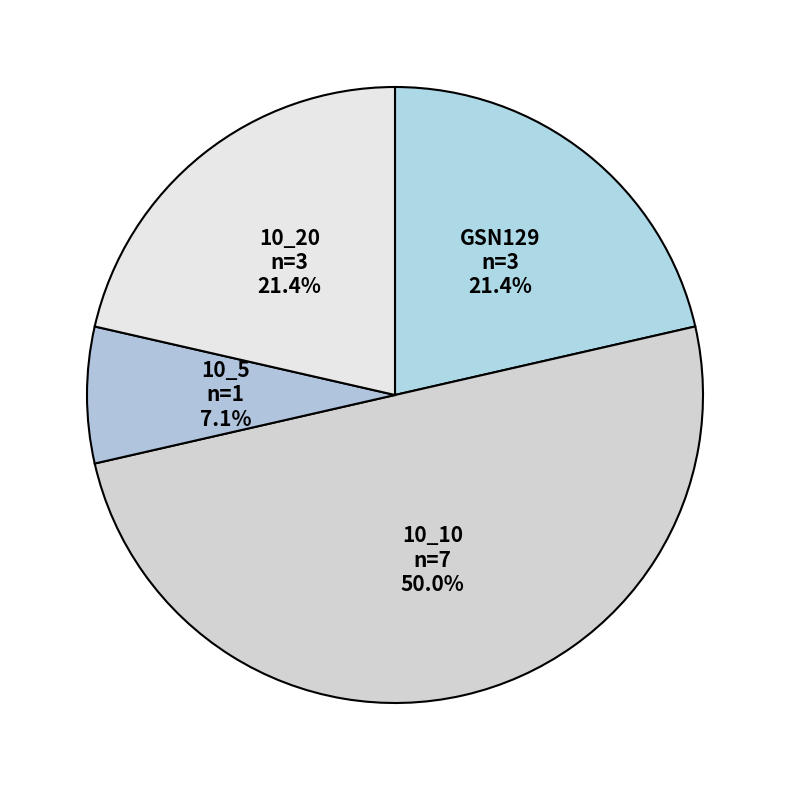

The 10_10 slice represents 36% of the pie. True or false?

False